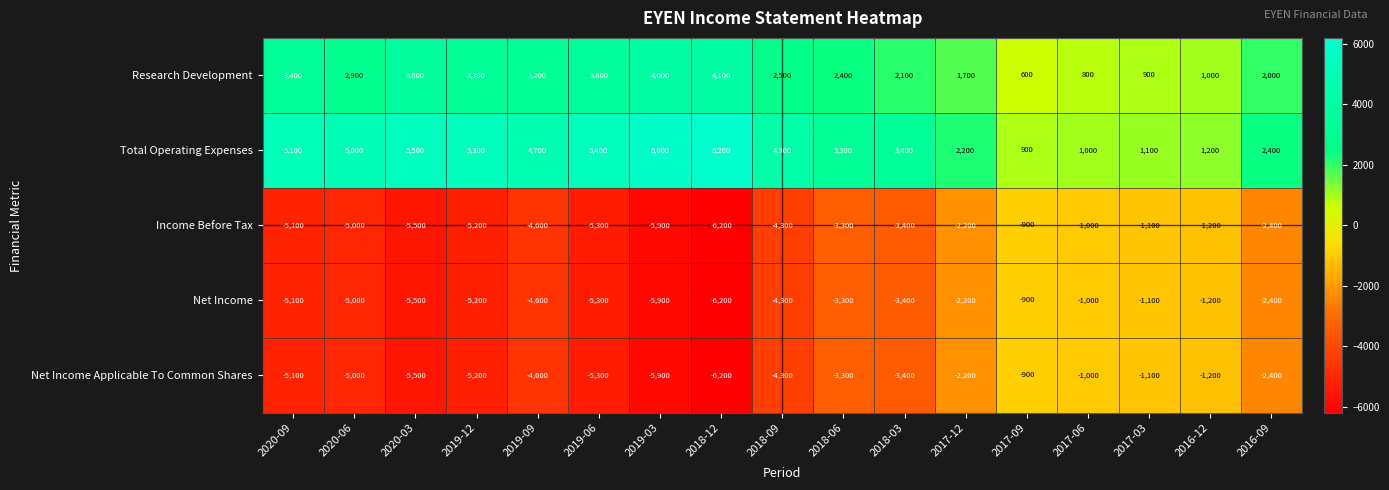

What is the total value across all series at 2016-09?

-2800